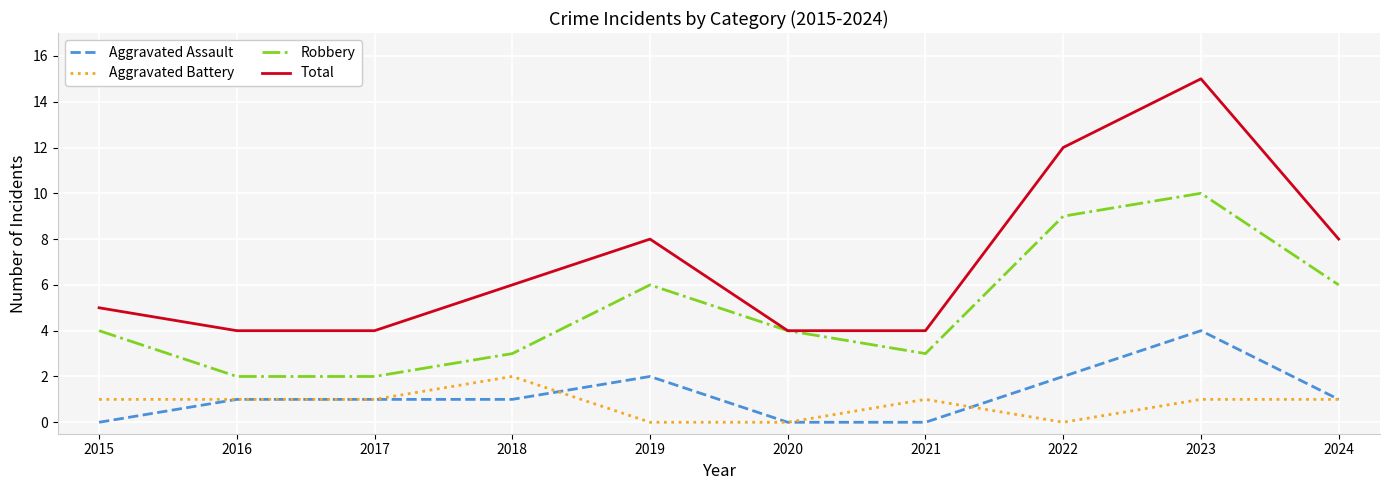

The value of Aggravated Battery at 2021 is 2. True or false?

False